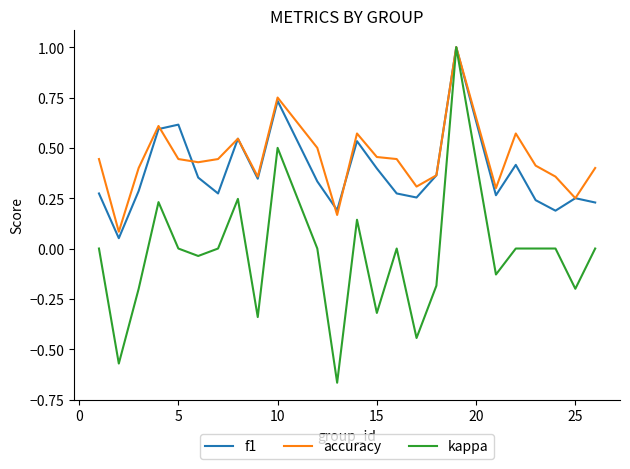

What is the maximum value for accuracy?

1.0